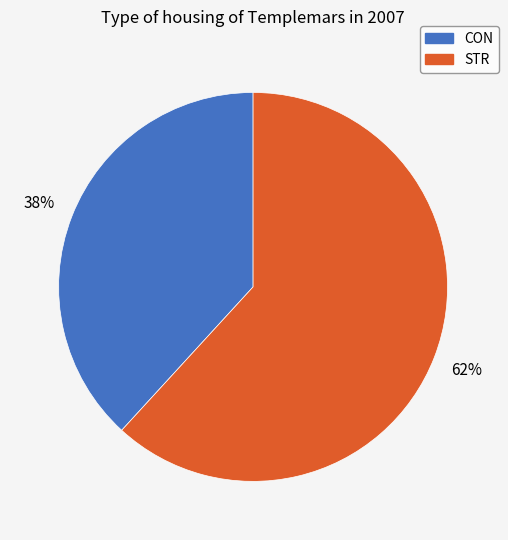

What percentage is the STR slice, to the nearest percent?

62%